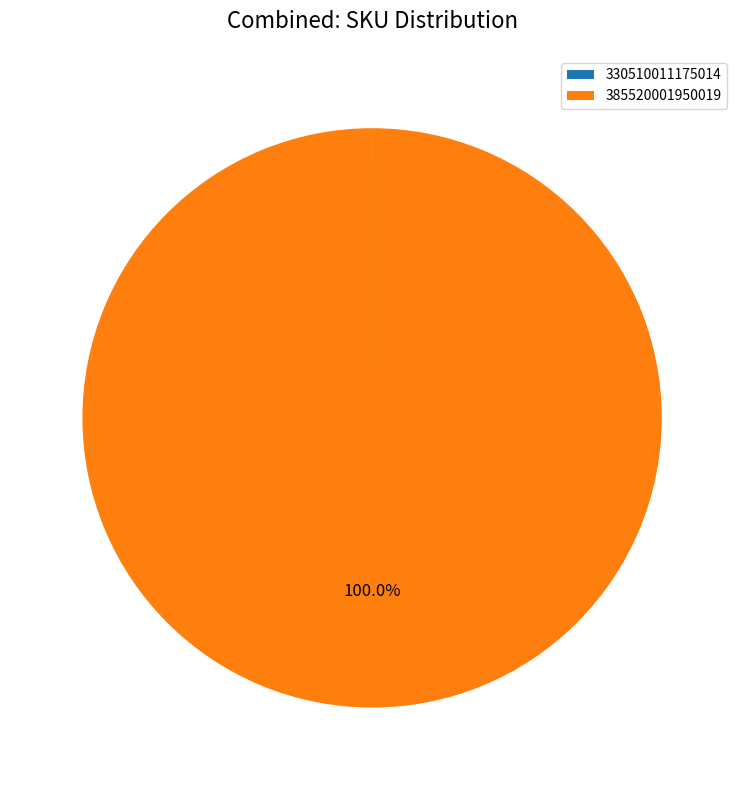

Does 385520001950019 account for over 50% of the chart?

Yes